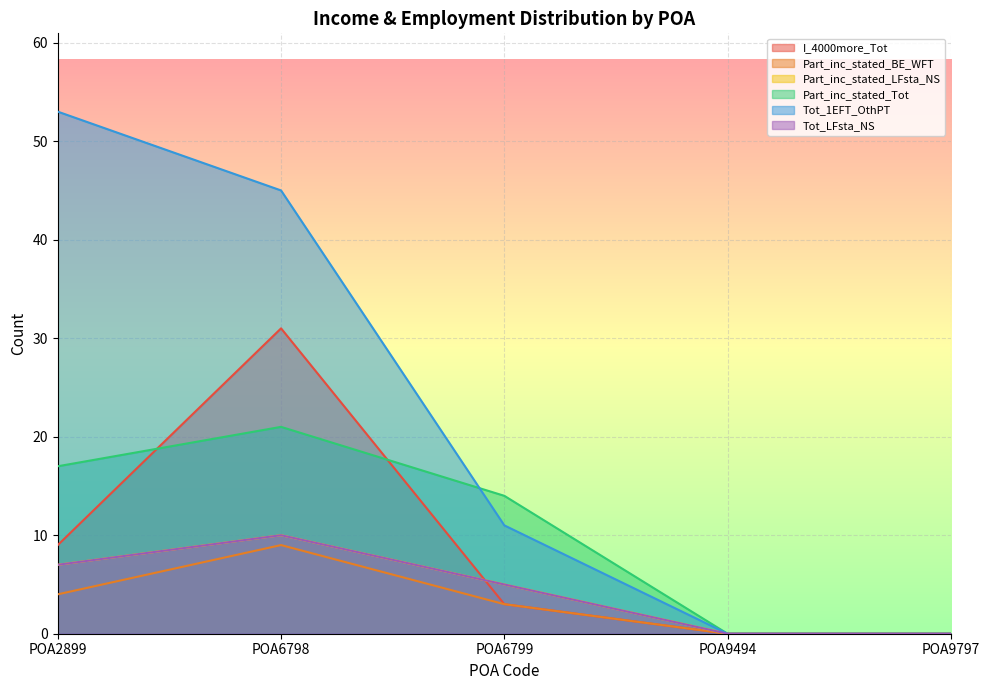

How many Tot_1EFT_OthPT values are between 0 and 45?

4